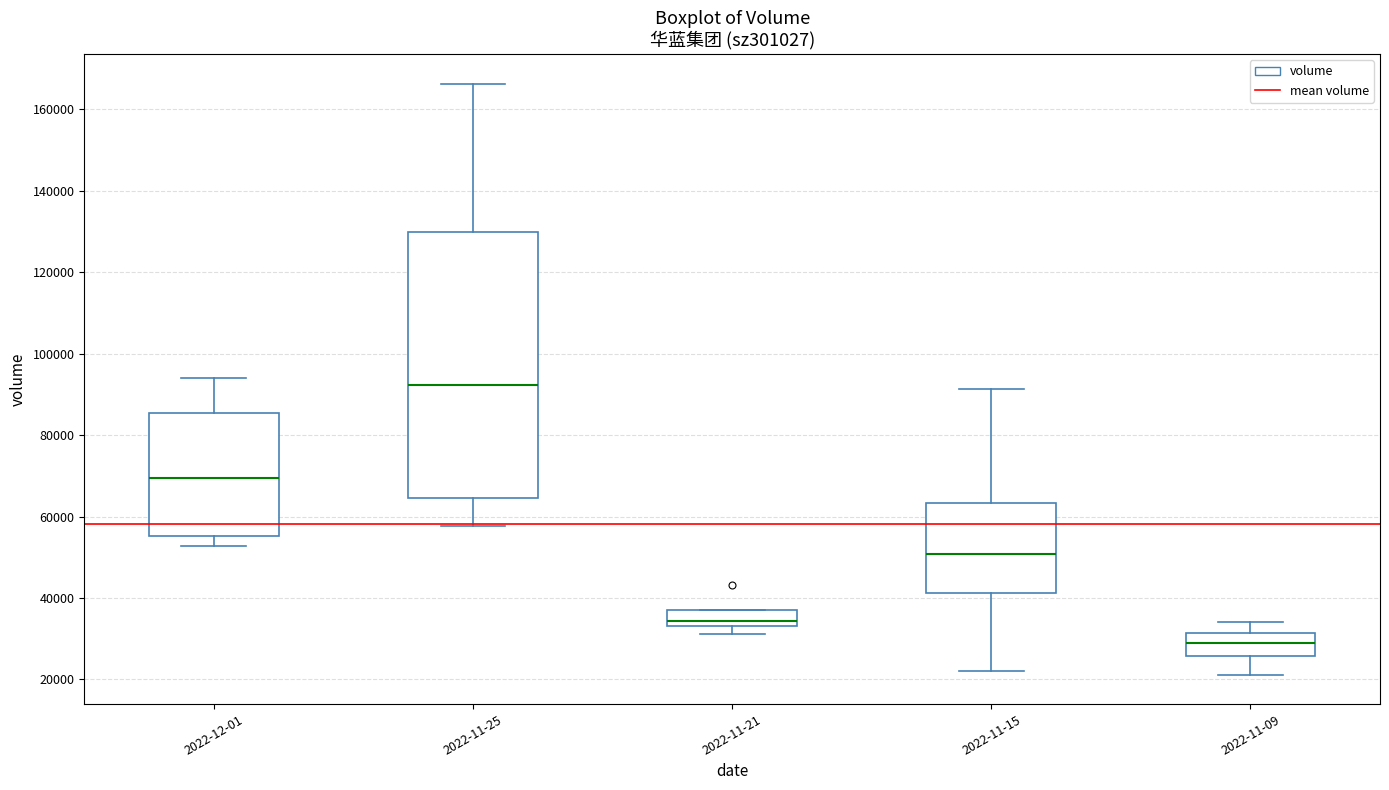

Reading left to right, transcribe this box plot: for each box, give where its median line is, the range the box spans, and where its two whiskers end, as read against the y-axis. The values are not printed on the chart, so give them approximately, as read against the axis.

2022-12-01: median 70000, box 56000 to 86000, whiskers 52000 to 94000
2022-11-25: median 92000, box 64000 to 130000, whiskers 58000 to 166000
2022-11-21: median 34000 (just above the box's lower edge), box 34000 to 38000, whiskers 32000 to 38000
2022-11-15: median 50000, box 42000 to 64000, whiskers 22000 to 92000
2022-11-09: median 28000, box 26000 to 32000, whiskers 22000 to 34000